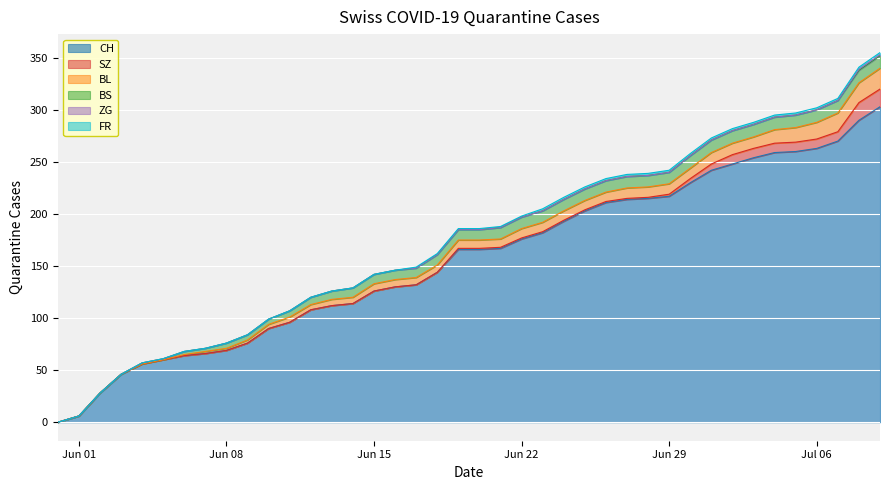

Reading left to right, what are all the values shown in this chart?

CH: 0	6	28	46	56	60	64	66	69	76	90	96	108	112	114	126	130	132	144	166	166	167	176	182	193	203	211	214	215	217	230	242	248	254	259	260	263	270	290	303
SZ: 0	0	0	0	0	0	0	0	0	0	0	0	0	0	0	0	0	0	0	1	1	1	1	1	1	1	1	1	1	2	4	6	9	9	9	9	9	9	17	17
BL: 0	0	0	0	0	0	1	2	2	3	4	5	5	6	6	7	7	7	7	8	8	8	9	9	9	9	9	10	10	10	10	11	11	11	13	14	16	18	19	20
BS: 0	0	0	0	1	1	3	3	5	5	5	6	7	8	9	9	9	9	10	10	10	11	11	11	11	11	11	11	11	11	12	12	12	12	12	12	12	12	12	12
ZG: 0	0	0	0	0	0	0	0	0	0	0	0	0	0	0	0	0	0	0	0	0	0	0	0	0	0	0	0	0	0	0	0	0	0	0	0	0	0	1	1
FR: 0	0	0	0	0	0	0	0	0	0	0	0	0	0	0	0	0	1	1	1	1	1	1	2	2	2	2	2	2	2	2	2	2	2	2	2	2	2	2	2